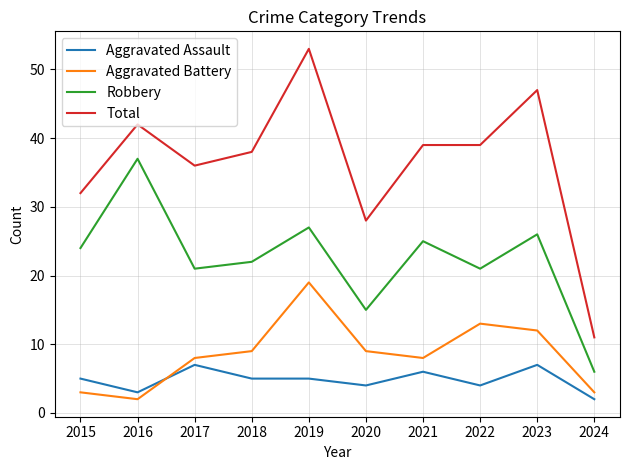

What is the approximate value of Robbery at 2023?

26